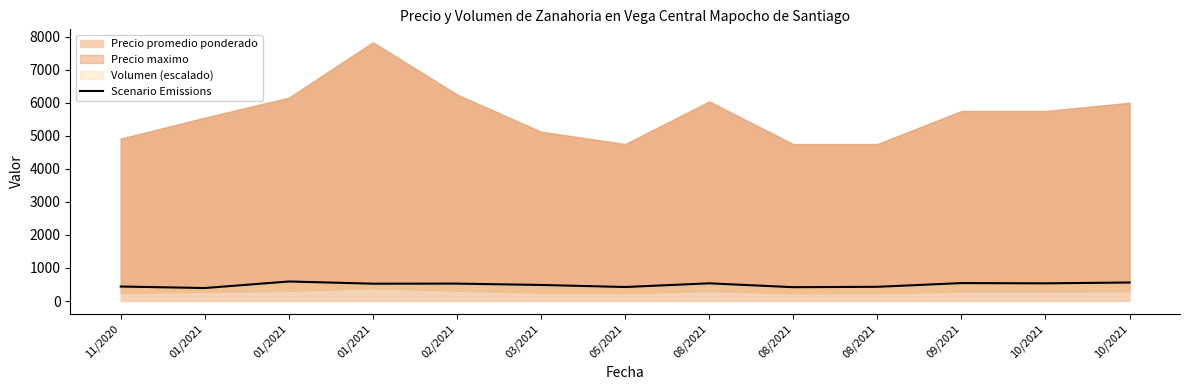

Reading right to left, extract all data points from this chart.

10/2021=560.0	10/2021=535.0	09/2021=542.5	08/2021=430.0	08/2021=418.5	08/2021=535.5	05/2021=424.0	03/2021=486.0	02/2021=526.5	01/2021=524.7	01/2021=591.0	01/2021=393.0	11/2020=438.3